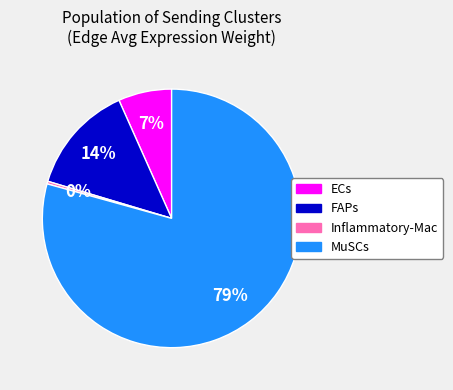

Which has a higher value, Inflammatory-Mac or ECs?

ECs